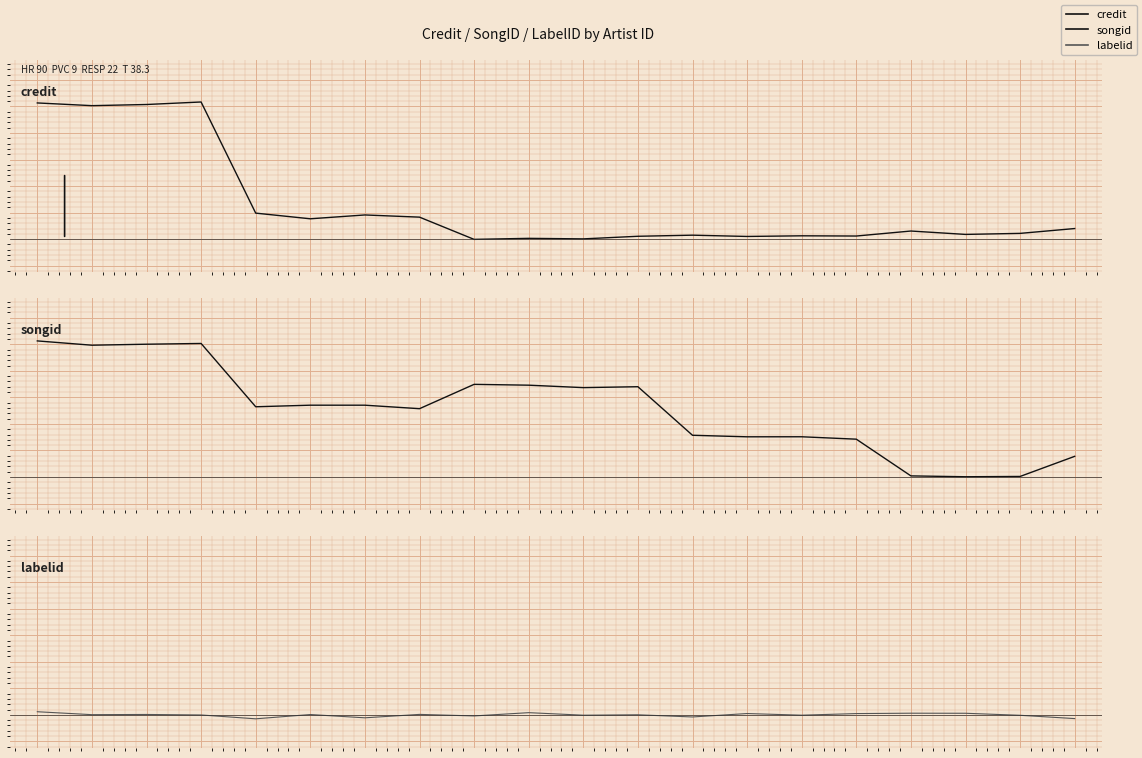

What value does the songid series have at 8?

0.7